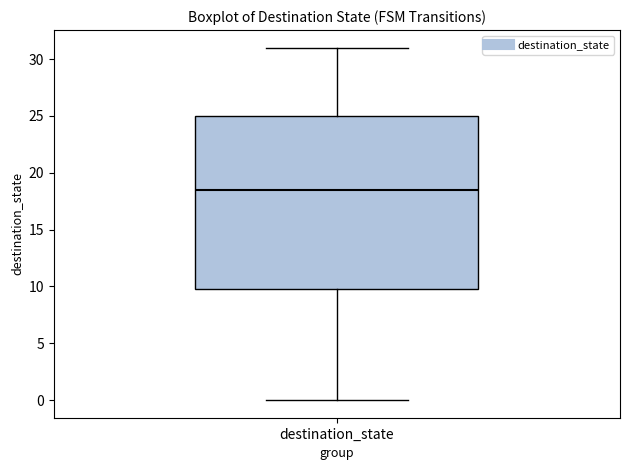

Where is the upper edge of the box for destination_state on the y-axis? The values are not printed on the chart, so give them approximately, as read against the axis.

25.0